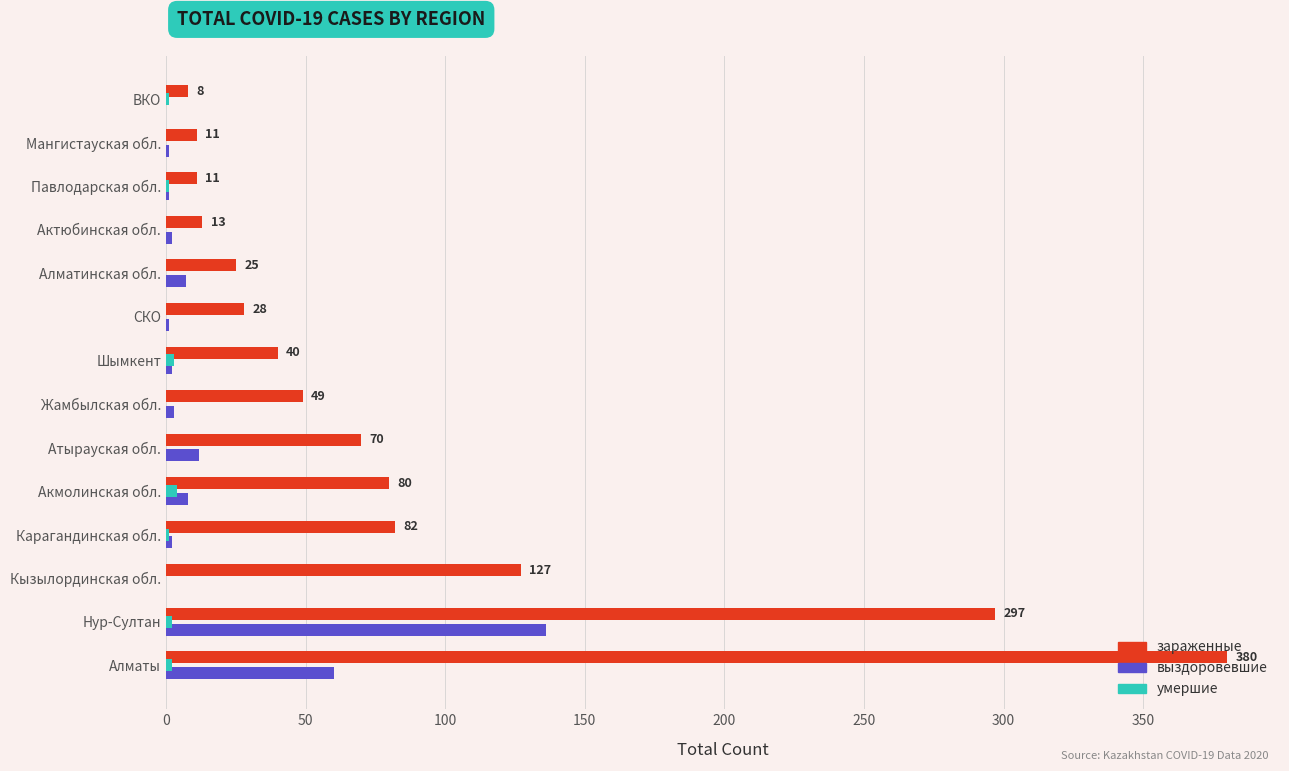

What is the average value of the умершие series?

1